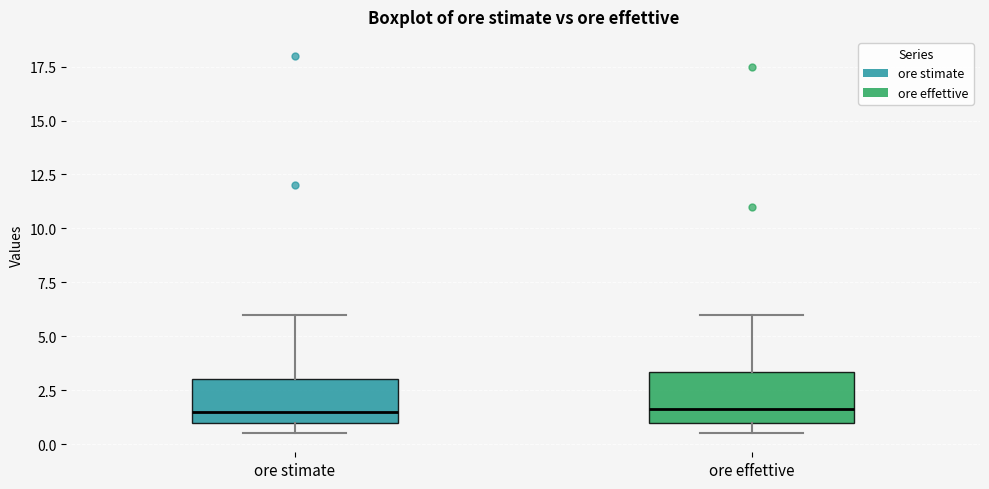

Reading left to right, read every box against the y-axis: the position of its median line, the range the box covers, and the ends of its whiskers. The values are not printed on the chart, so give them approximately, as read against the axis.

ore stimate: median 1.5, box 1.0 to 3.0, whiskers 0.5 to 6.0
ore effettive: median 1.5, box 1.0 to 3.5, whiskers 0.5 to 6.0